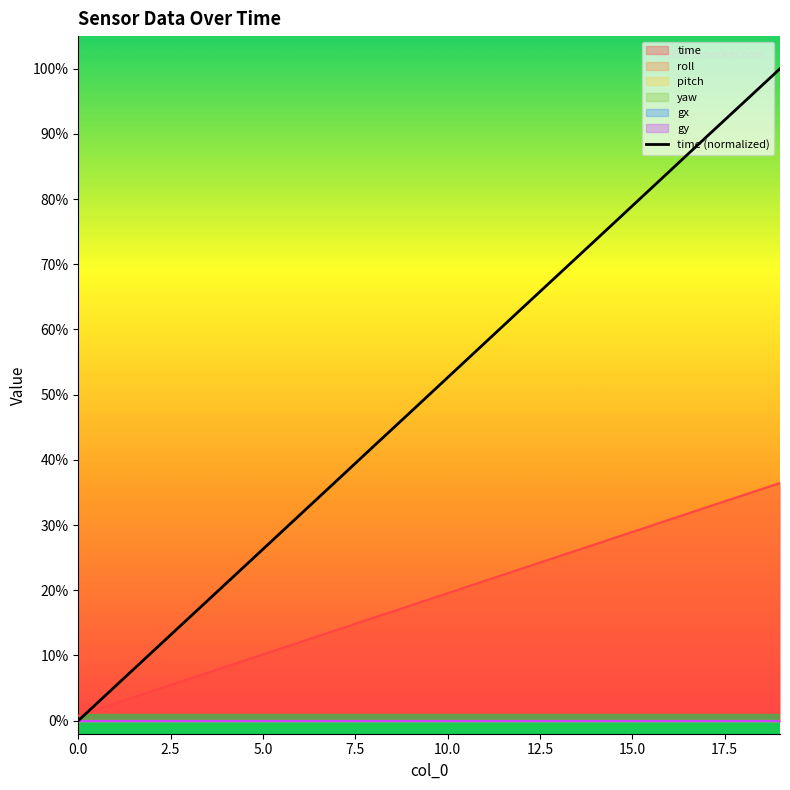

True or false: there are more than 0 points higher than both neighbors.

False